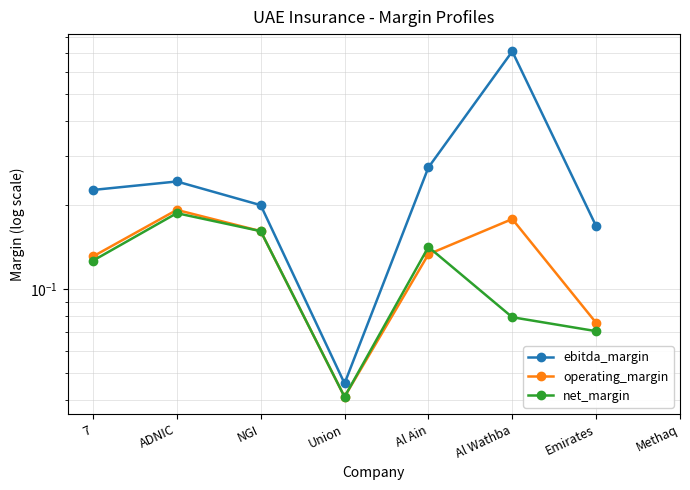

Does the chart have visible grid lines?

Yes